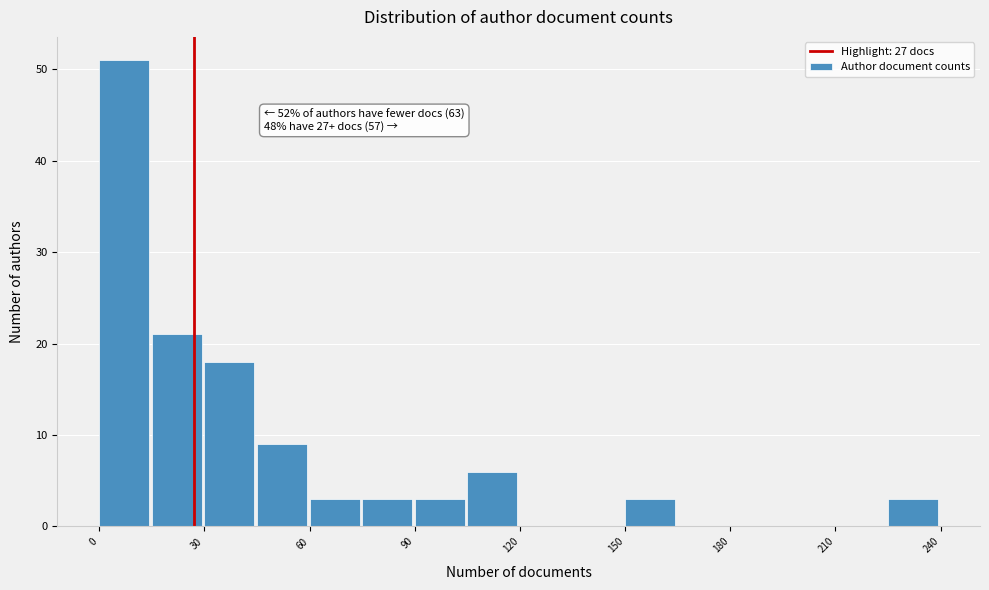

Read against the x-axis, roughly where is the centre of the tallest bar?

5